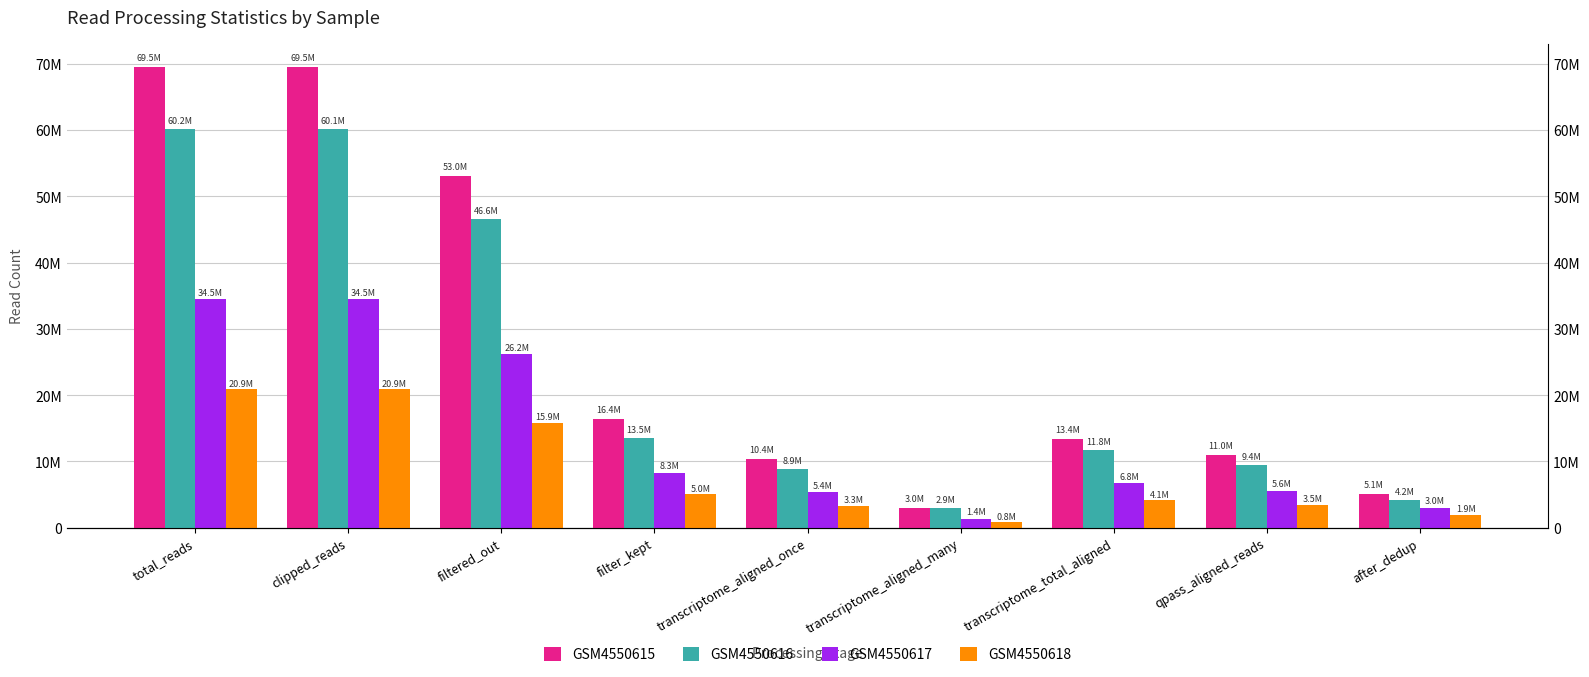

Rank the series by their maximum value, from highest to lowest.

GSM4550615, GSM4550616, GSM4550617, GSM4550618